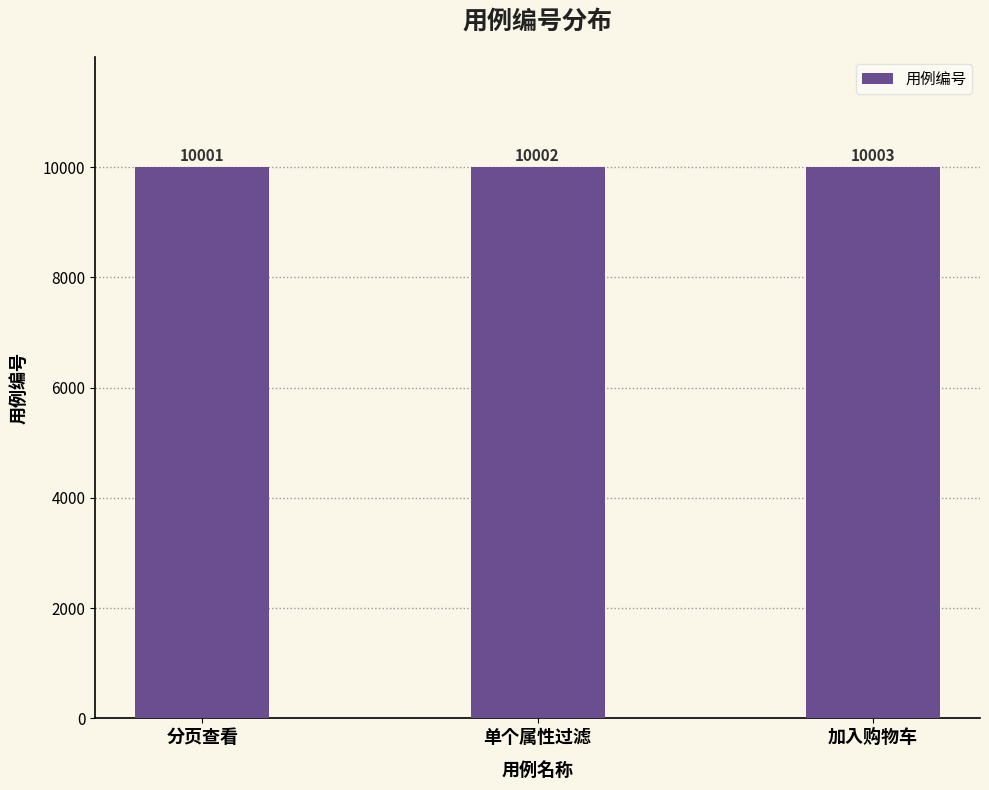

Read the value at 加入购物车.

10003